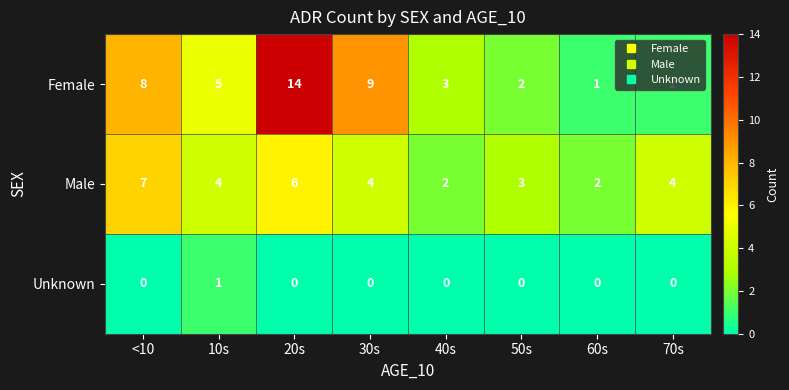

What is the maximum value shown in the chart?

14